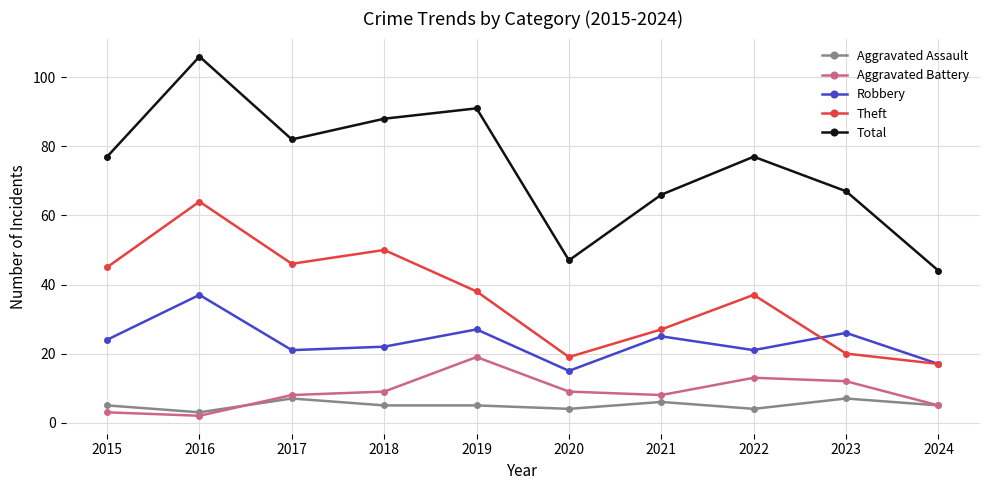

At which category is the sum across all series the highest?

2016